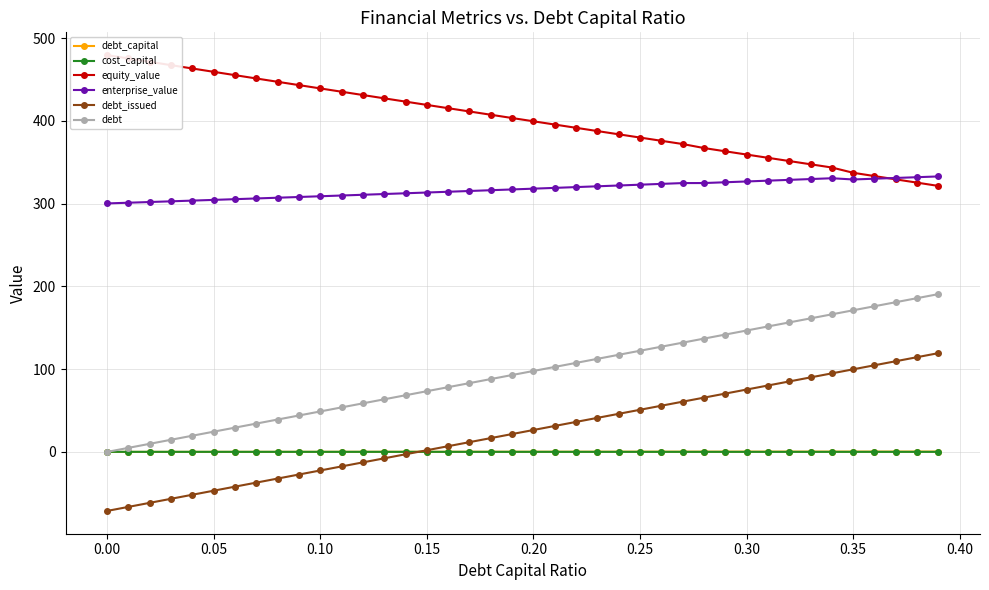

True or false: enterprise_value and debt_capital intersect in this chart.

False